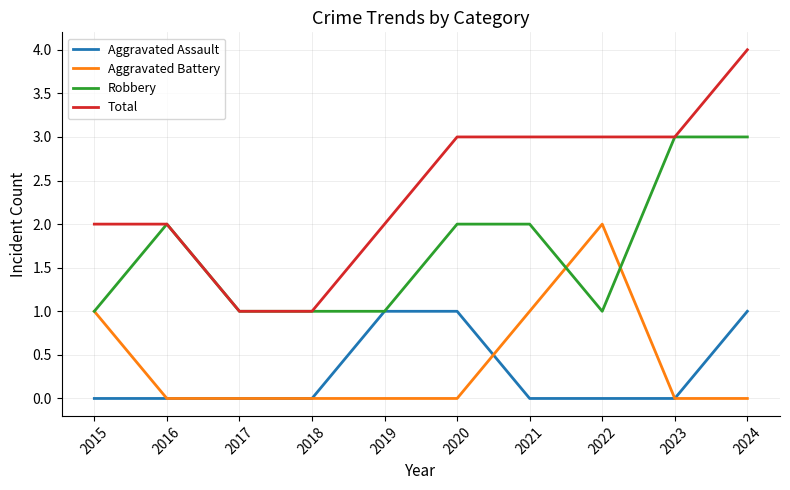

What is the spread (max minus min) of values at 2015?

2